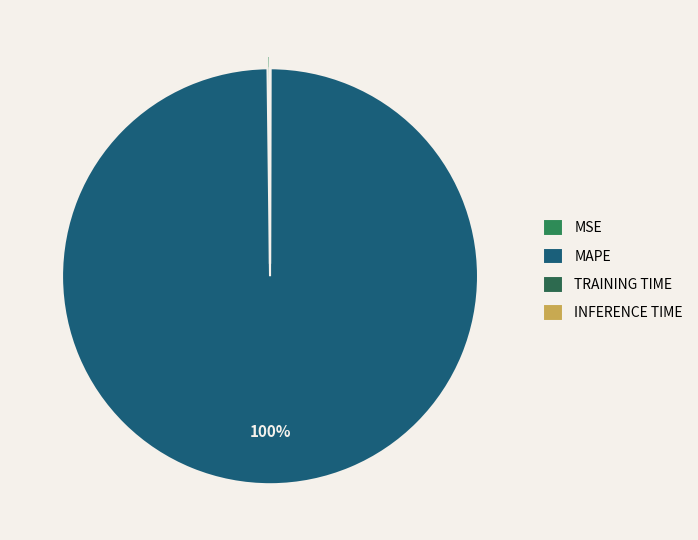

To the nearest percent, what is the difference between the largest and smallest slice percentages?

100%